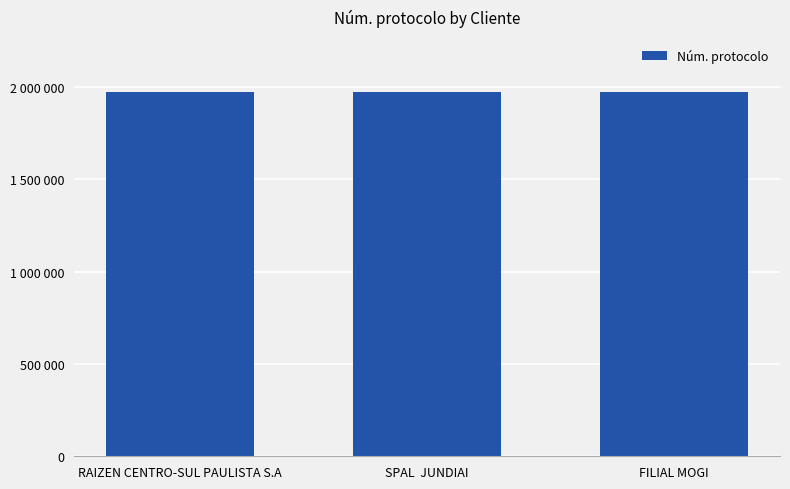

Where is the data nearest to the value 1973253?

RAIZEN CENTRO-SUL PAULISTA S.A